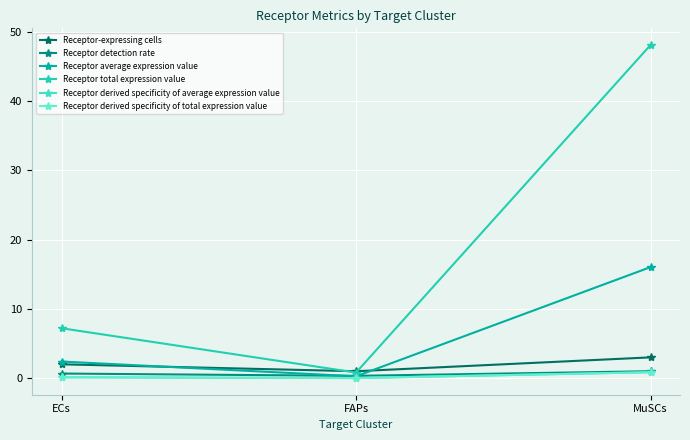

Which series changed the most between FAPs and MuSCs?

Receptor total expression value